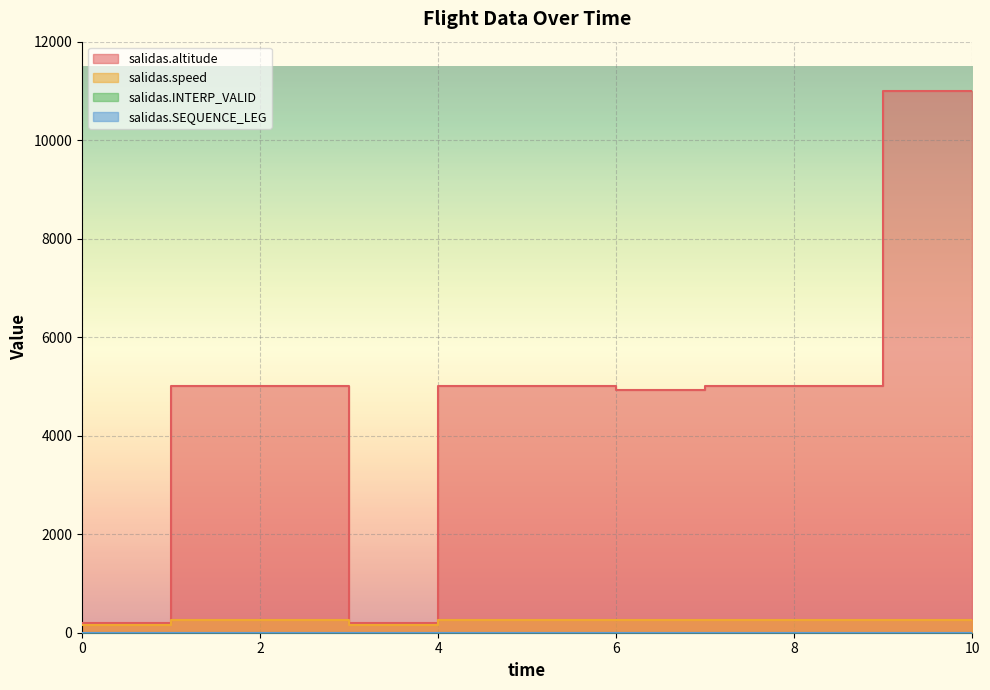

Is the value of salidas.speed at 10 greater than the value of salidas.SEQUENCE_LEG at 6?

Yes